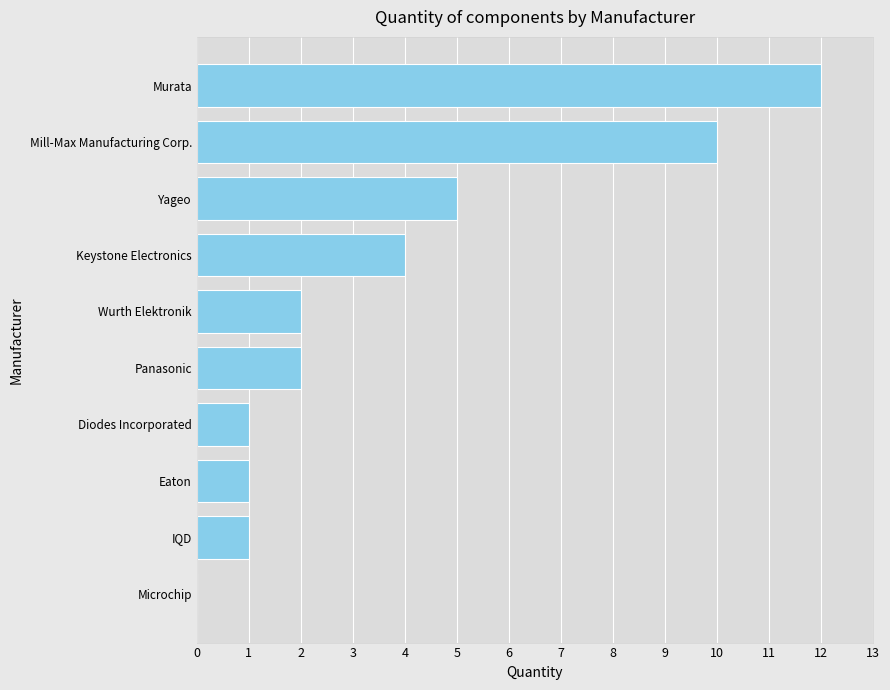

What is the sum of all values?

38